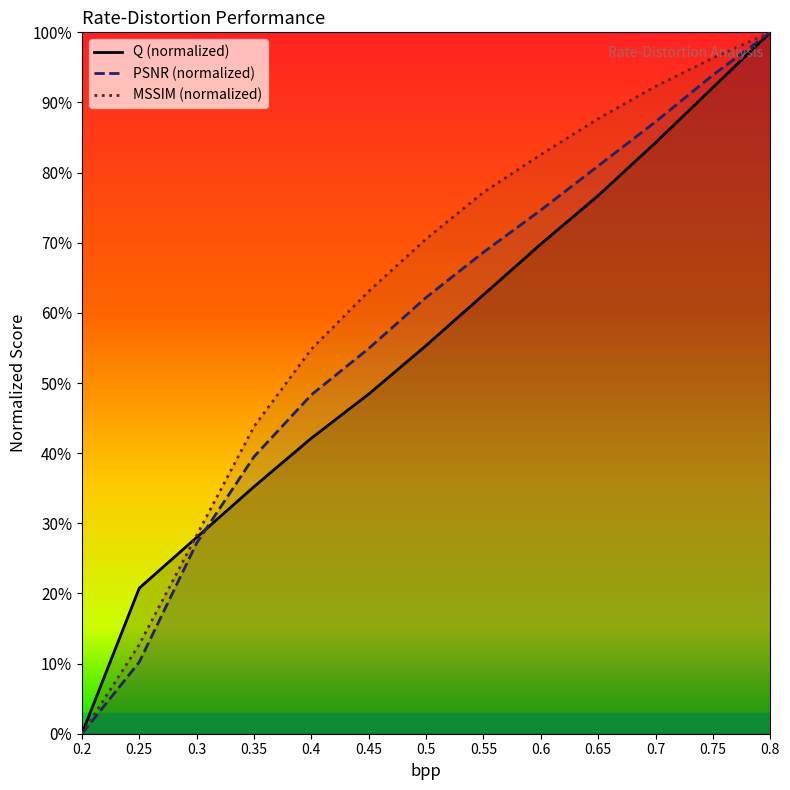

Is it true that PSNR equals 26.3 at 0.35?

False